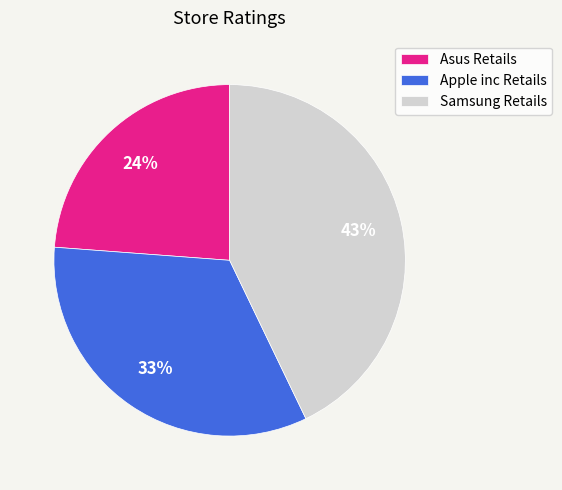

Is the sum of Apple inc Retails and Asus Retails greater than half?

Yes